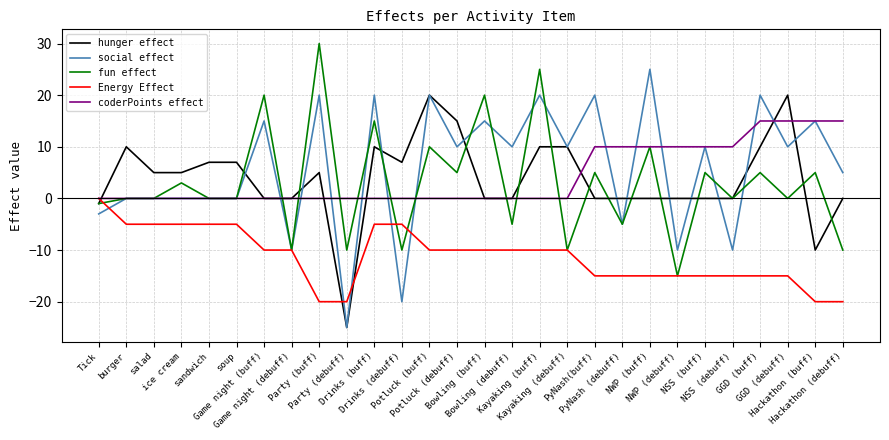

True or false: coderPoints effect and social effect intersect in this chart.

True